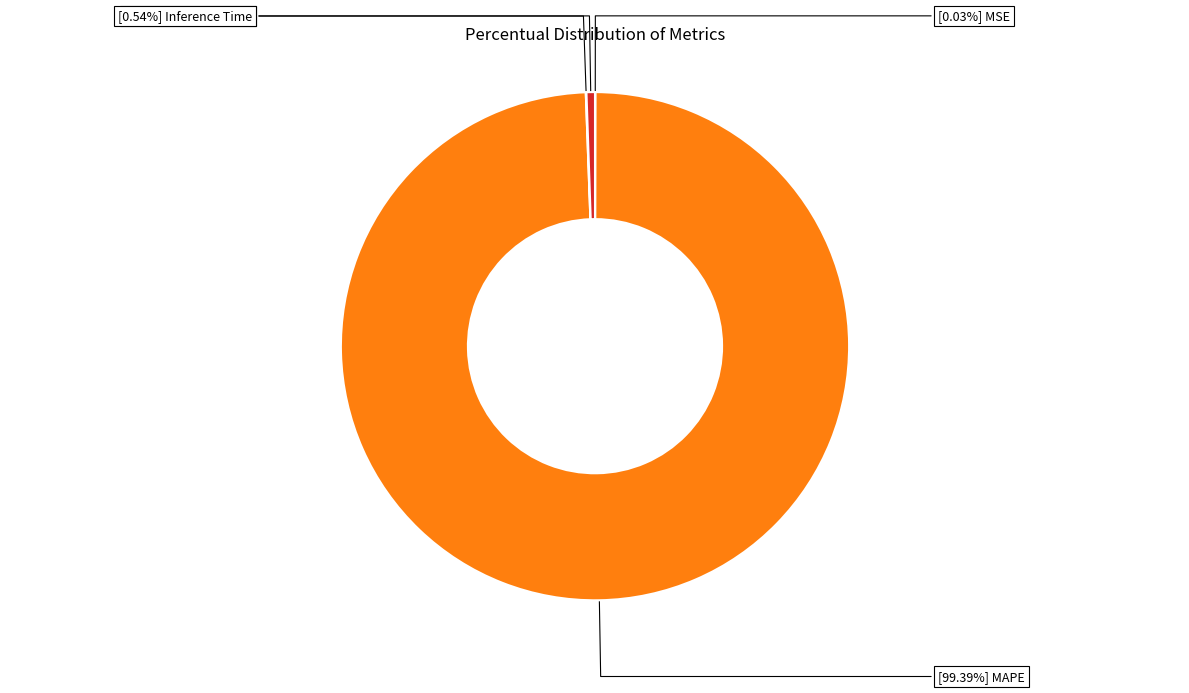

Does any single category account for the majority?

Yes